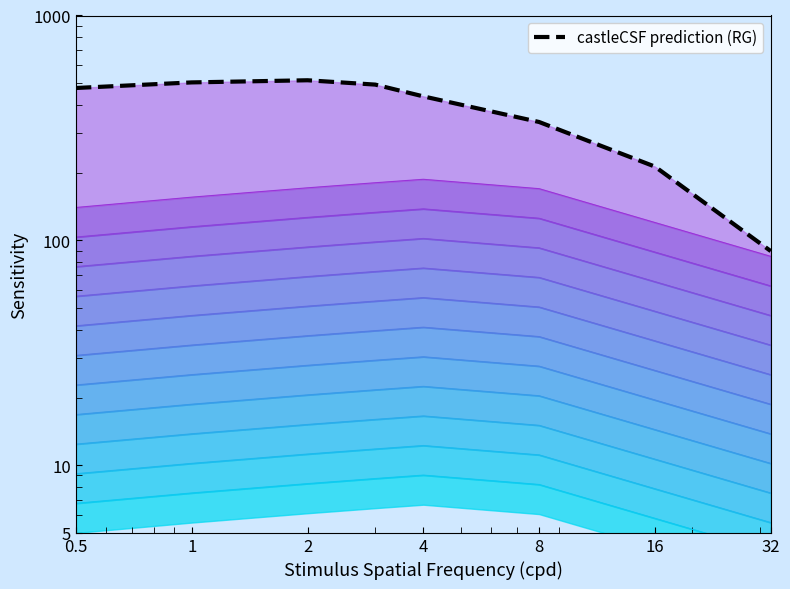

True or false: the data shows 311.0 at 4.

False